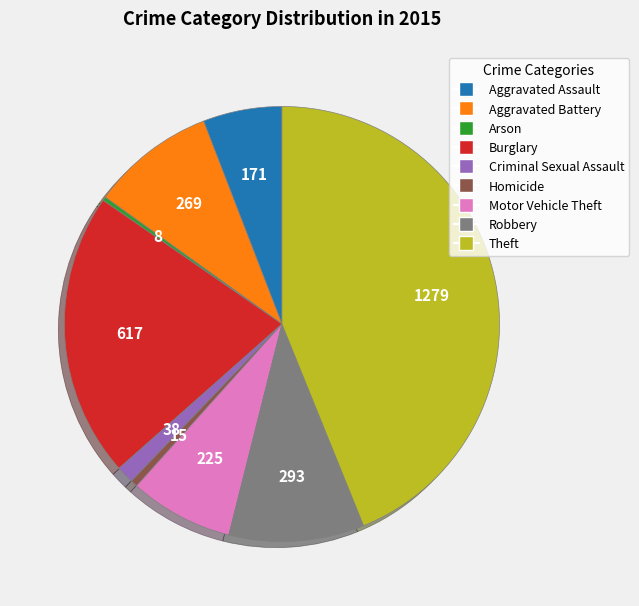

Between Aggravated Battery and Robbery, which is larger?

Robbery